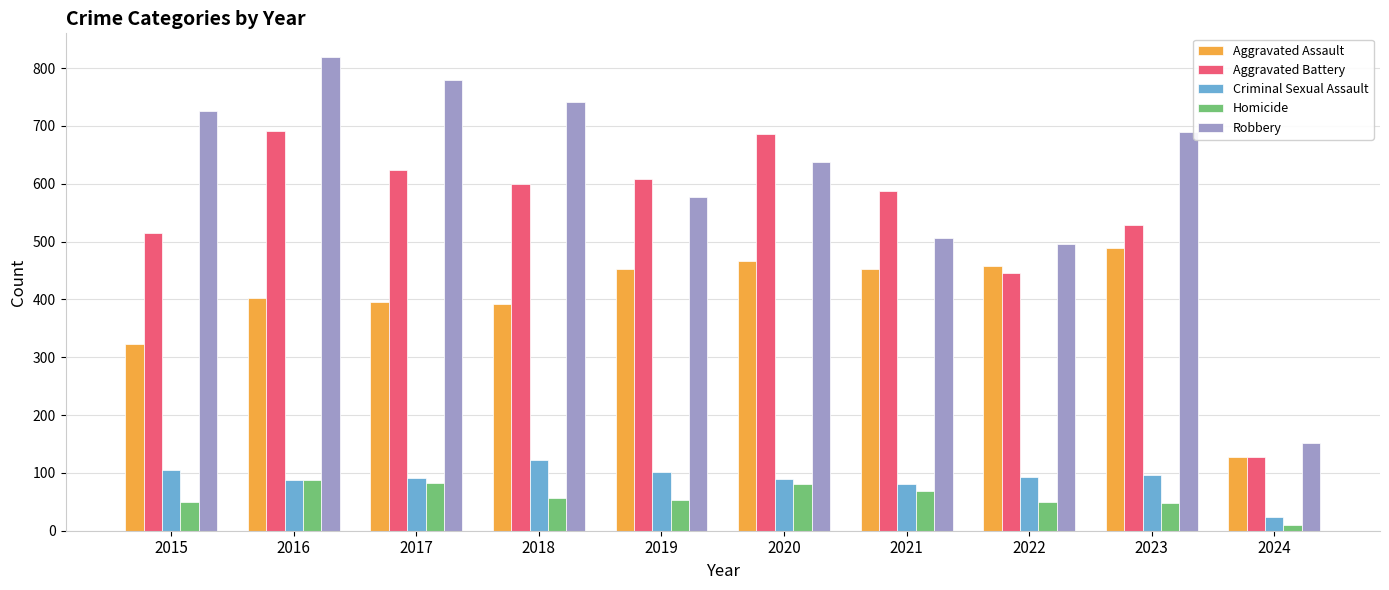

At which label does Robbery reach its minimum?

2024